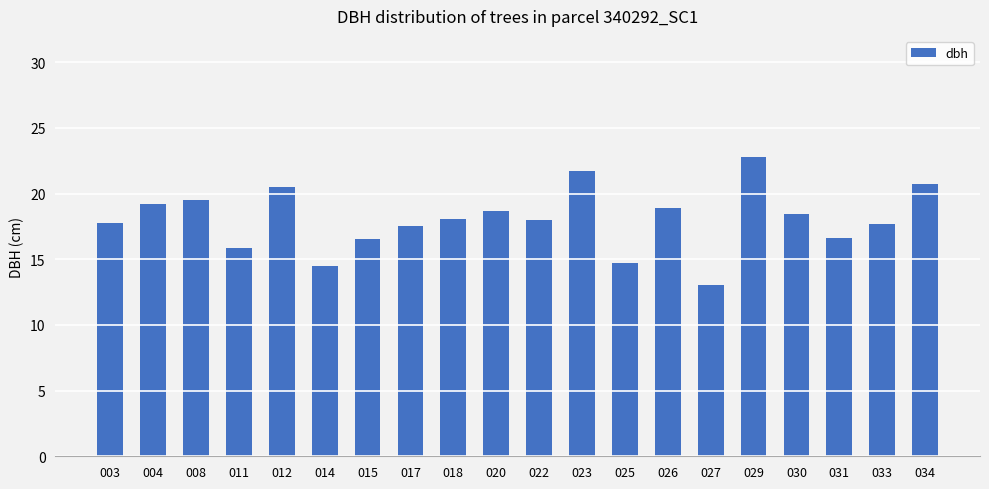

Is it true that the value at 027 is 13.0?

True